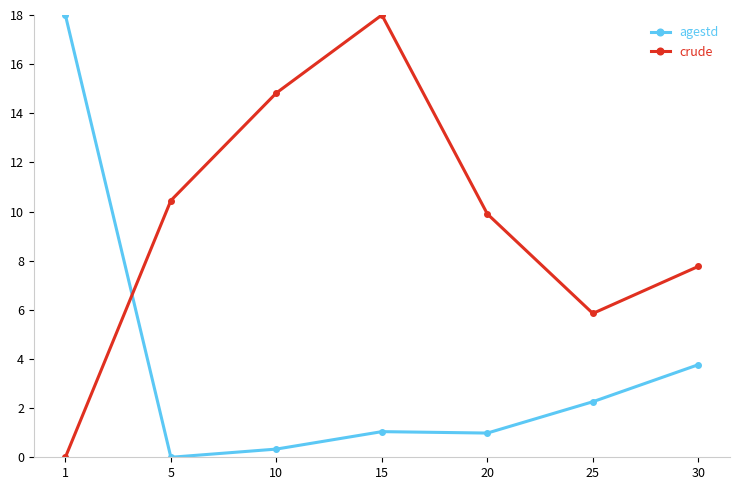

What is the difference between the maximum and minimum values in the crude series?

18.0